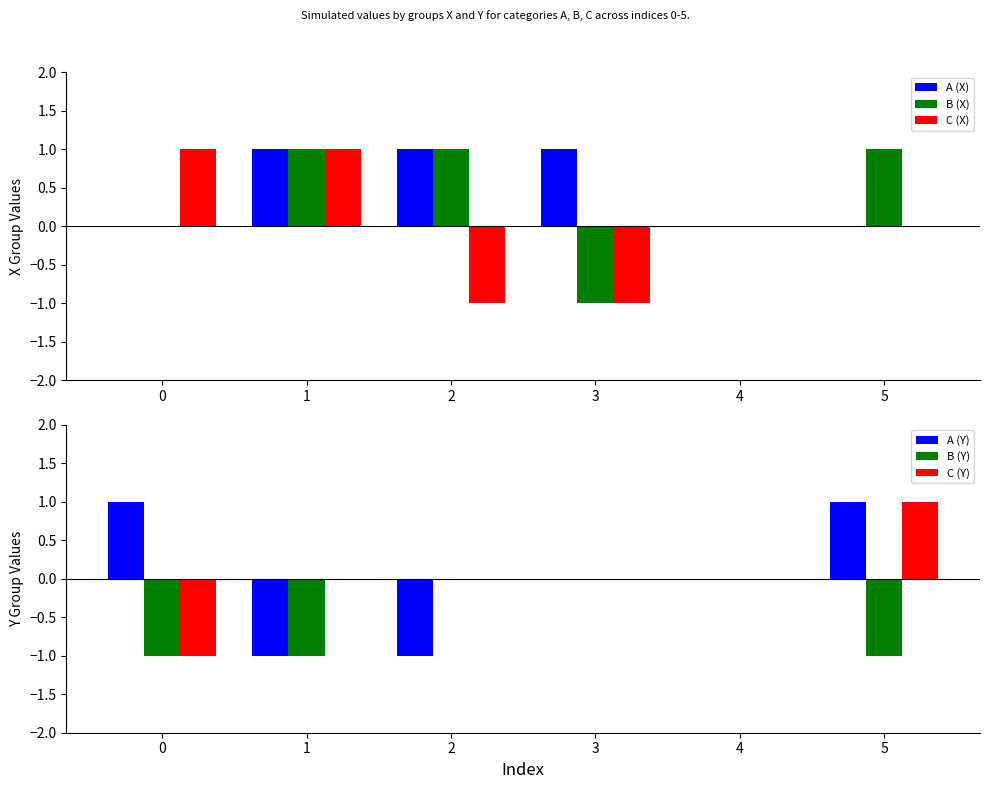

At which label does C (X) reach its minimum?

2